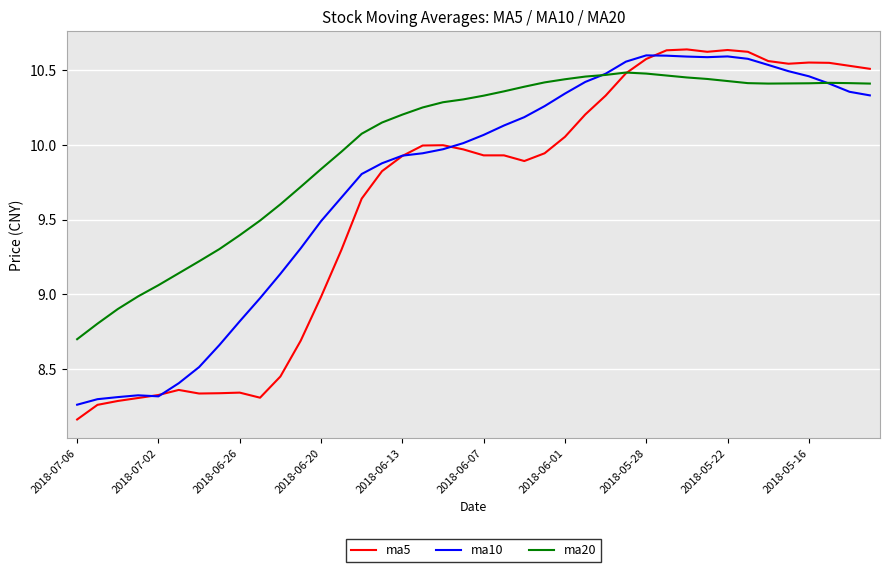

Rank the series by their average value, from highest to lowest.

ma20, ma10, ma5